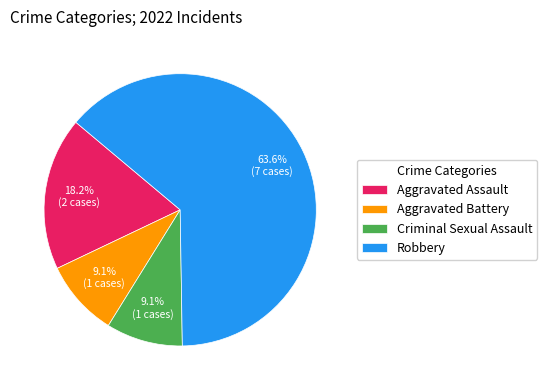

How many slices are in this pie chart?

4